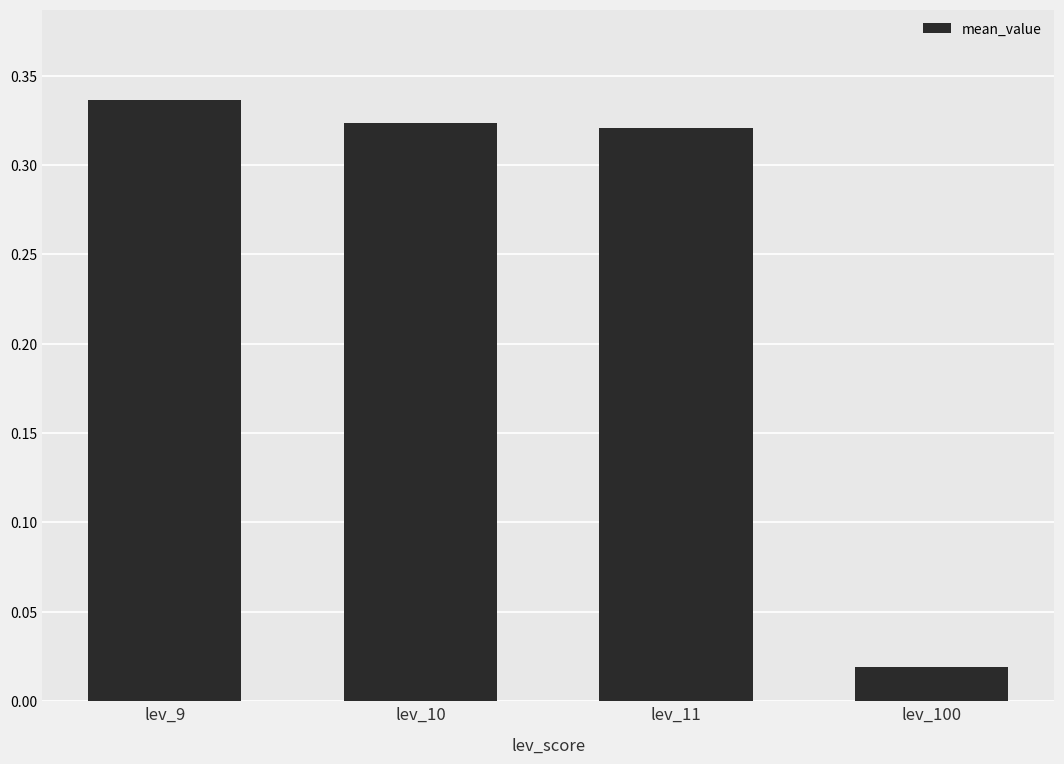

The value at lev_9 is 0.1. True or false?

False